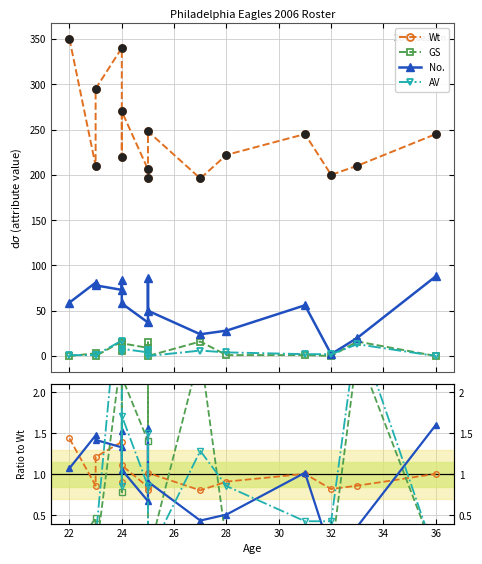

Which series reaches the minimum Y coordinate?

GS